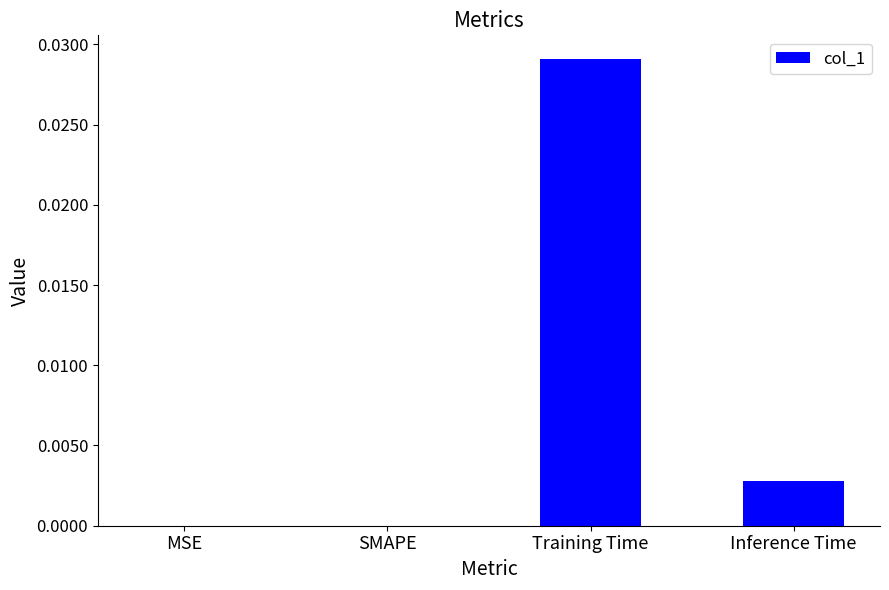

How many distinct data groups are displayed?

1